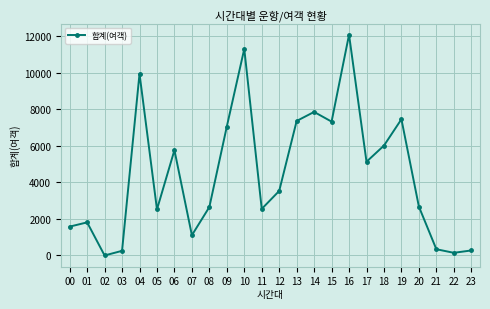

What is the change in value from 02 to 07?

+1107